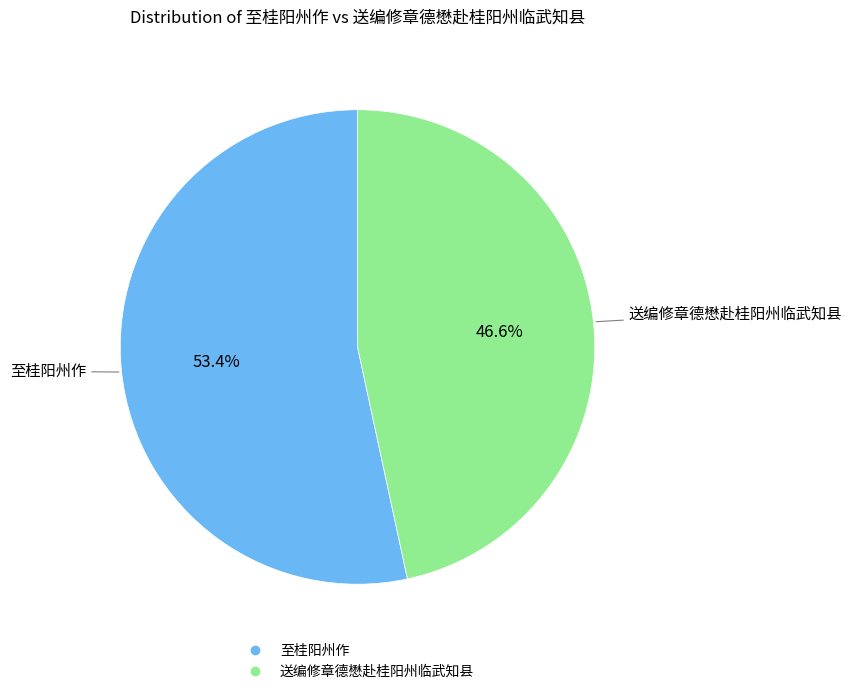

Which slice represents more than half of the pie?

至桂阳州作